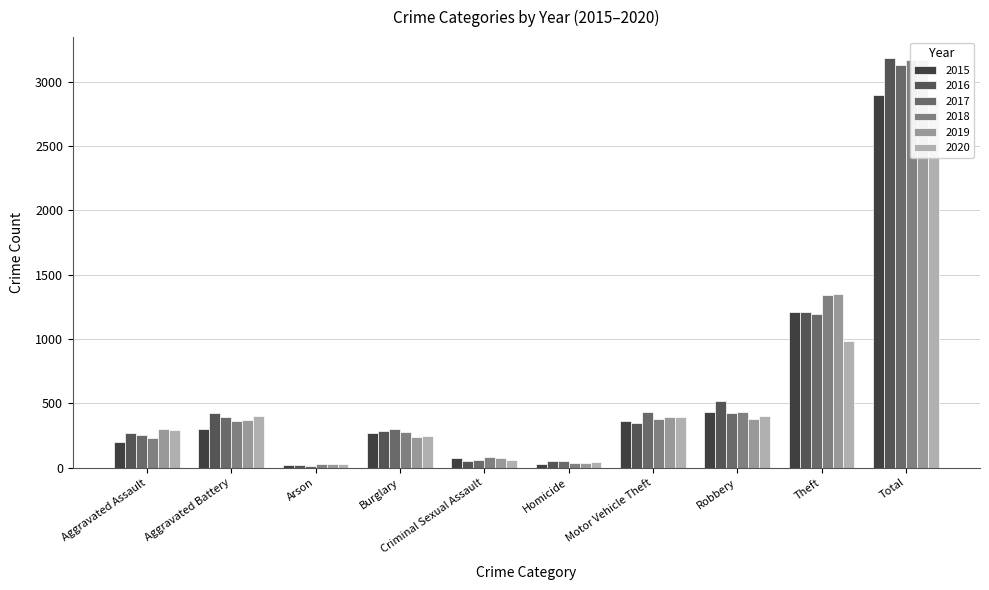

What is the difference between the second highest and second lowest values in the 2017 series?

1143